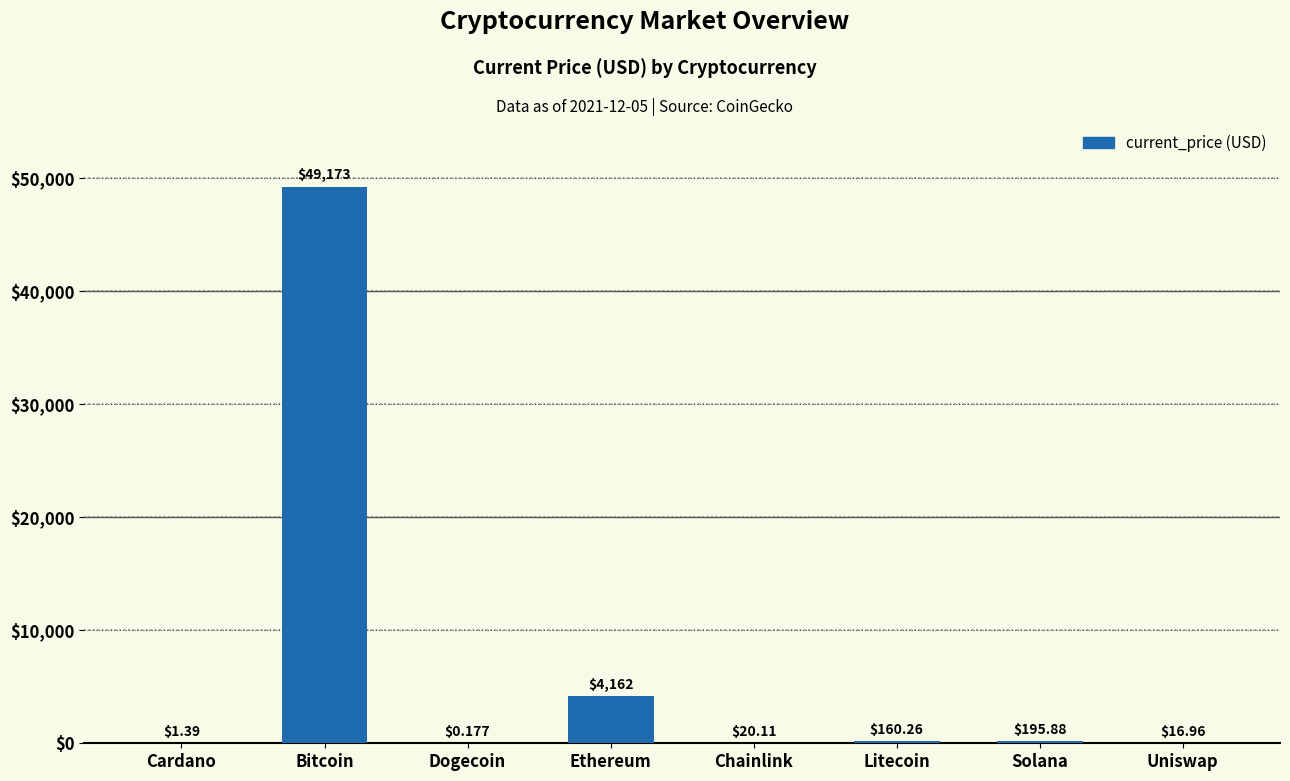

What is the average value?

6716.3